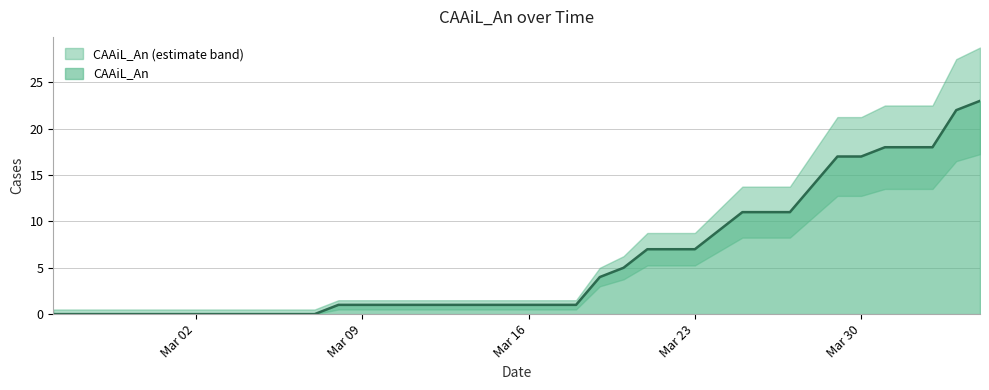

True or false: the data shows 7 at 2020-03-06.

False